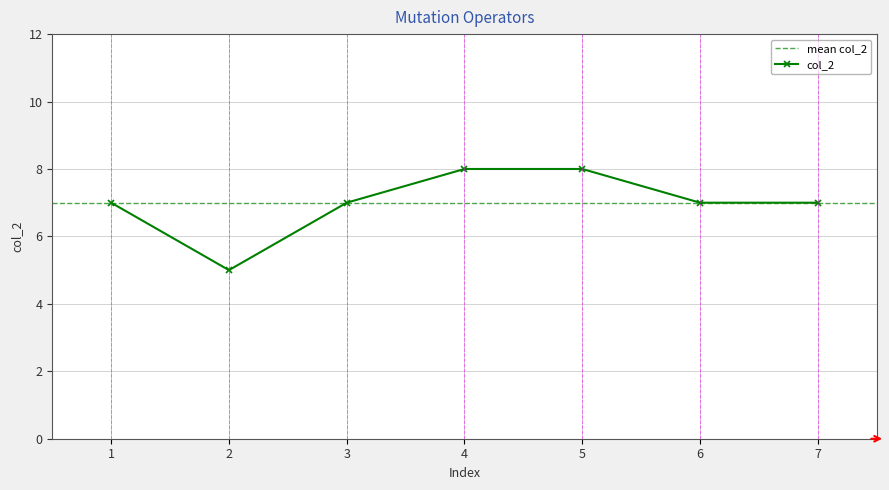

What is the ratio of the value at 2 to the value at 7?

0.7